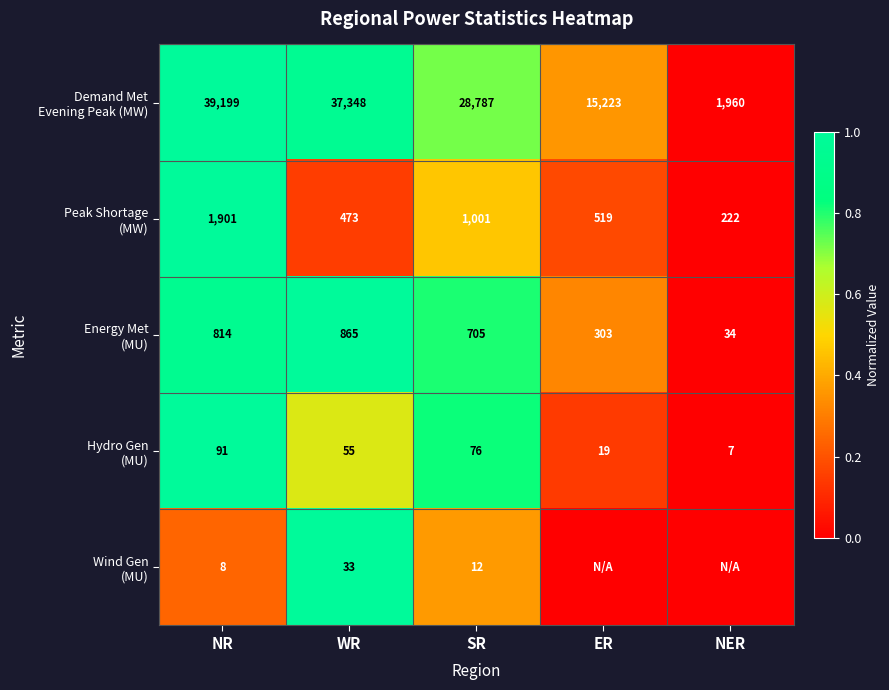

What is the difference between the highest and lowest values at NR?

39191